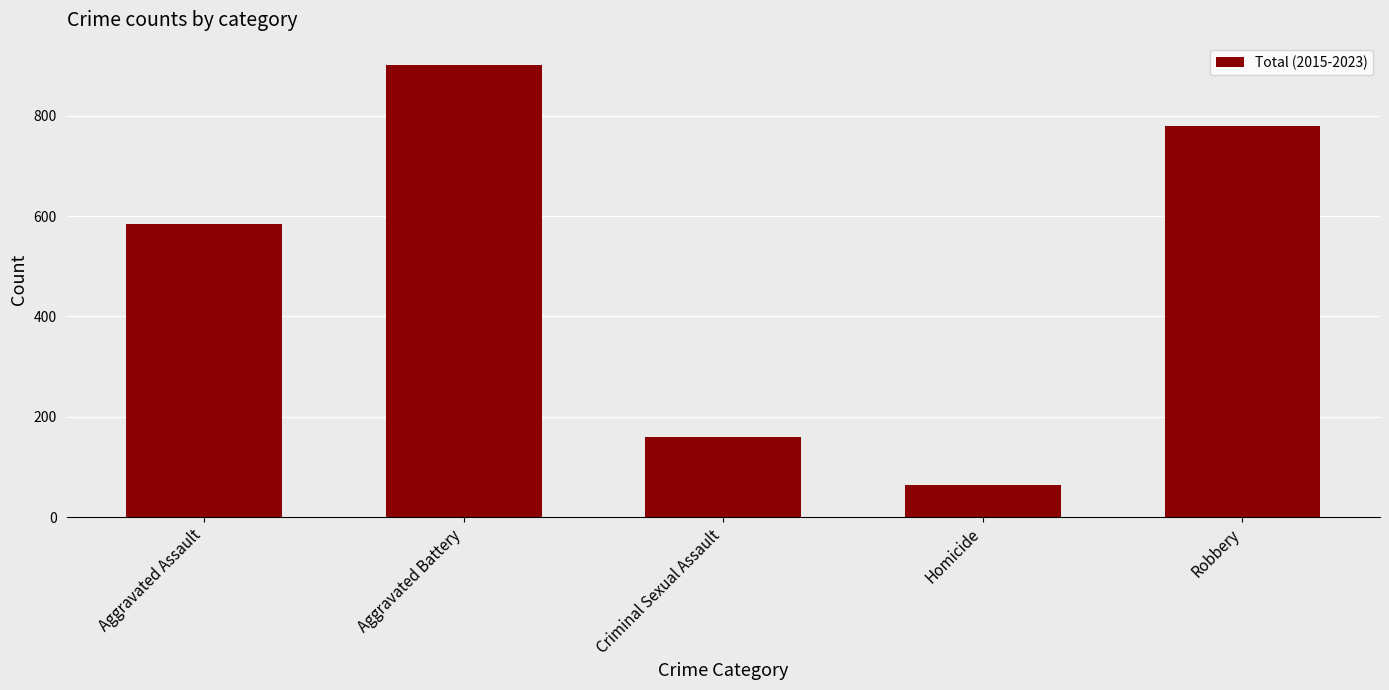

The value at Aggravated Battery is 1179. True or false?

False